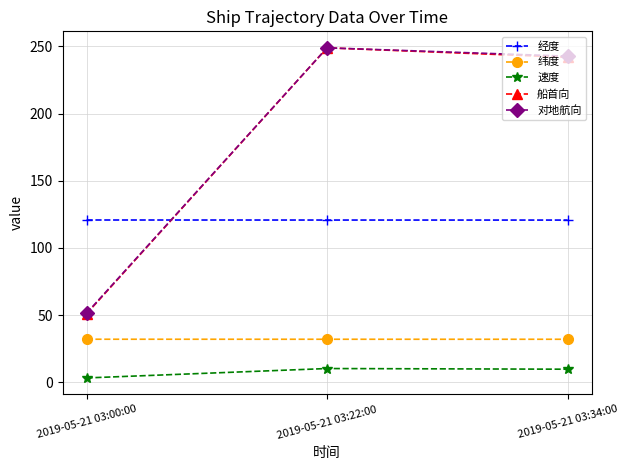

The value of 对地航向 at 2019-05-21 03:22:00 is 430.7. True or false?

False